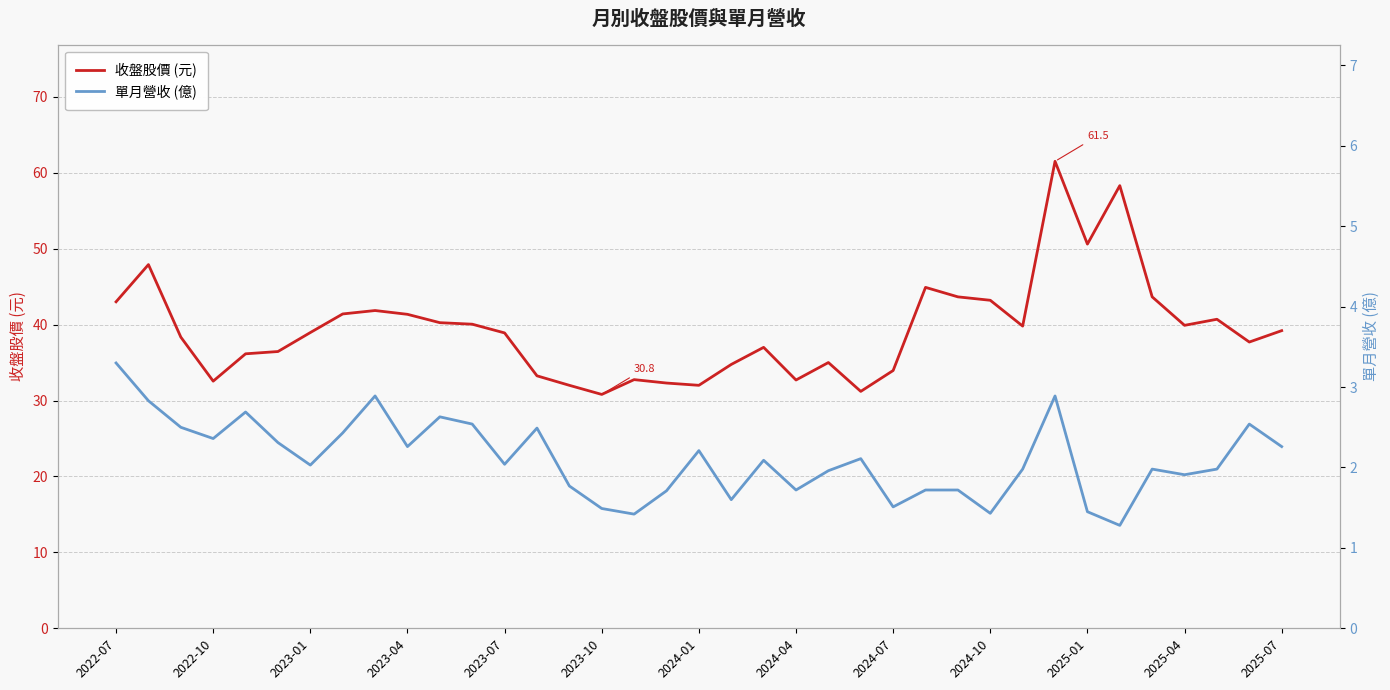

At how many categories does at least one series exceed 42?

9